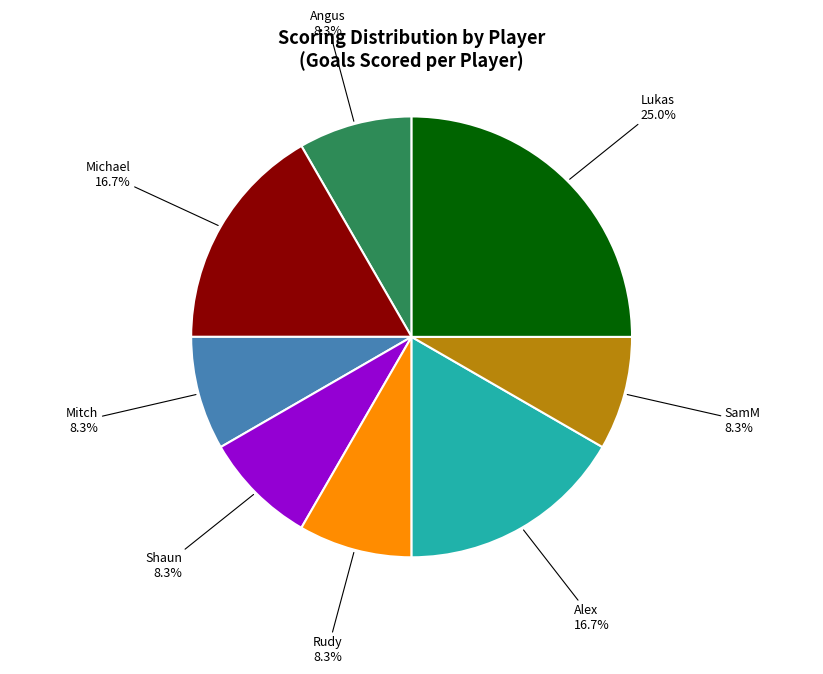

To the nearest percent, what portion does Angus represent?

8%